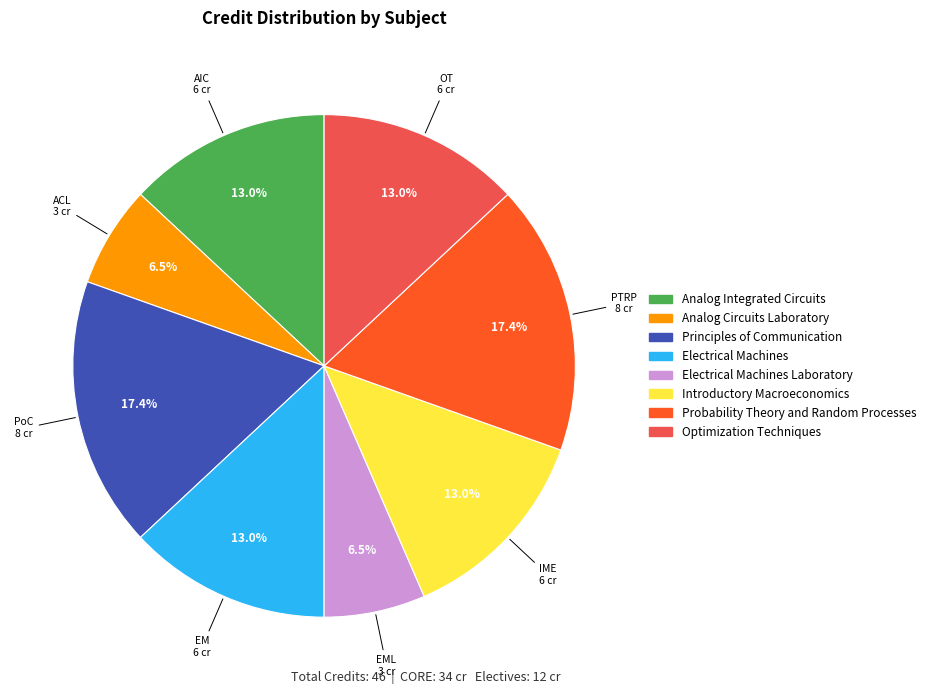

To the nearest percent, what is the difference between the Probability Theory and Random Processes and Electrical Machines slice percentages?

4%